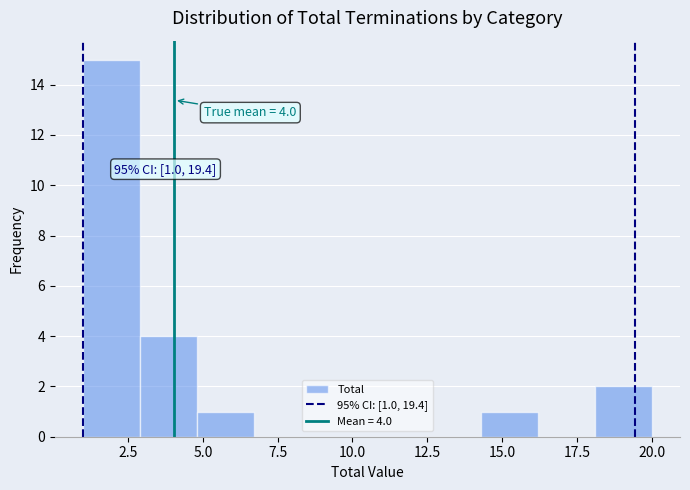

Around what value on the x-axis is the tallest bar? Give the approximate position of its centre, as read against the axis.

2.0